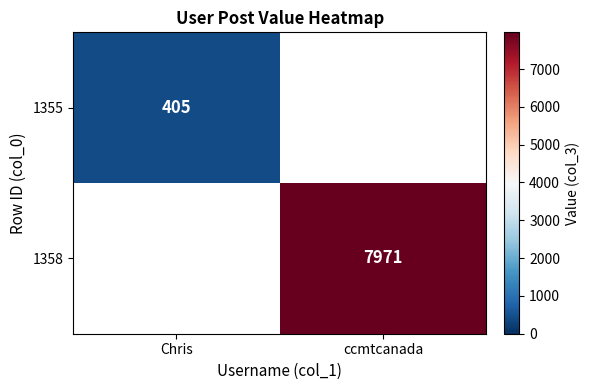

The value of 1358 at ccmtcanada is 7971. True or false?

True